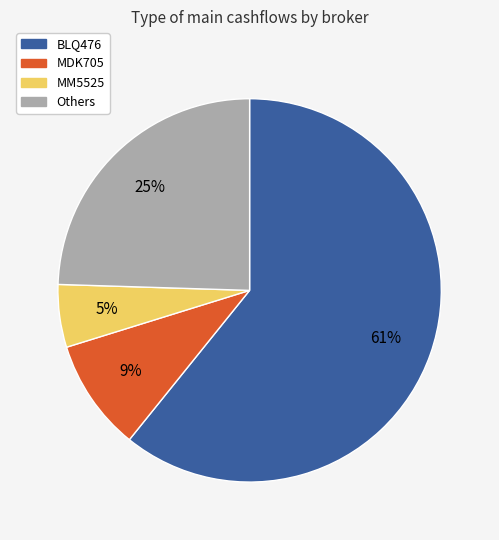

Is there a majority slice in this chart?

Yes